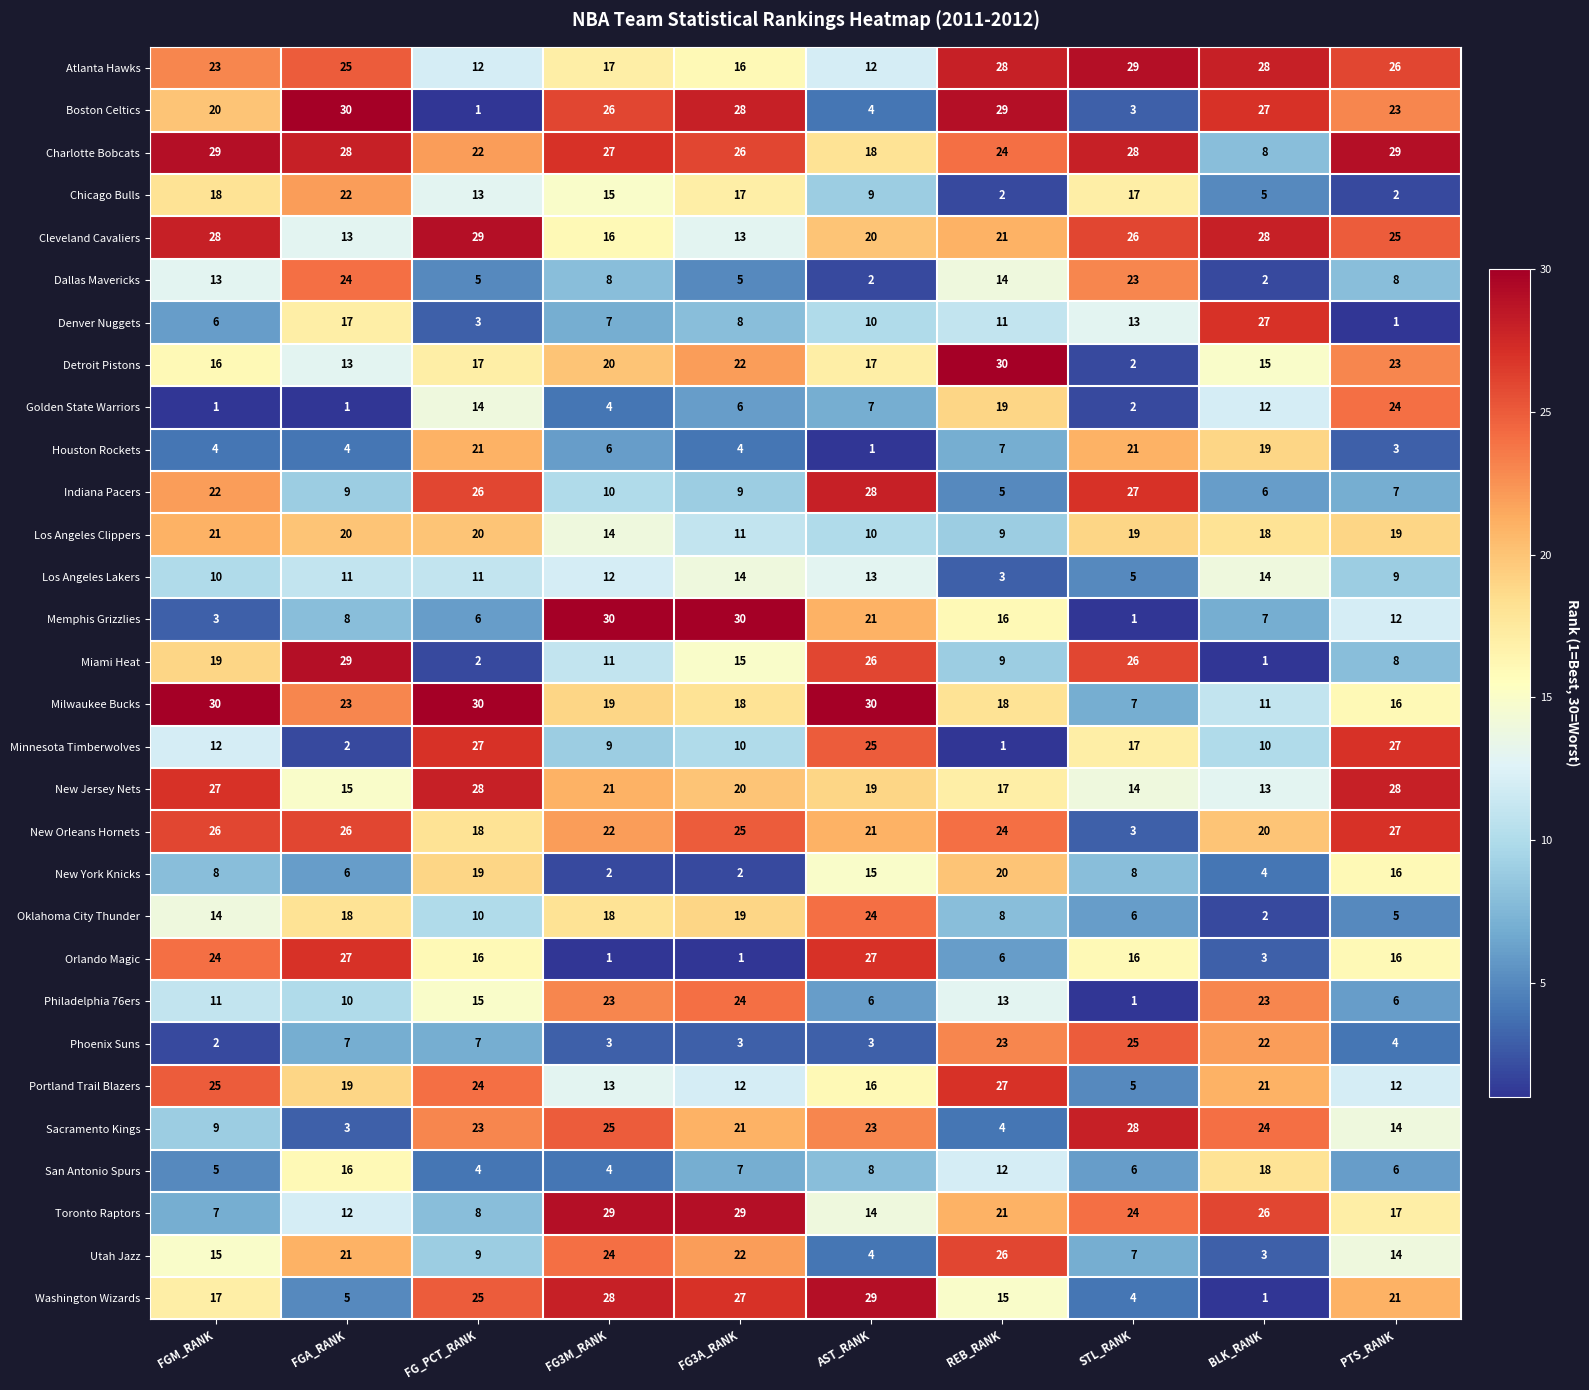

Rank the series at FG_PCT_RANK from highest to lowest value.

Milwaukee Bucks, Cleveland Cavaliers, New Jersey Nets, Minnesota Timberwolves, Indiana Pacers, Washington Wizards, Portland Trail Blazers, Sacramento Kings, Charlotte Bobcats, Houston Rockets, Los Angeles Clippers, New York Knicks, New Orleans Hornets, Detroit Pistons, Orlando Magic, Philadelphia 76ers, Golden State Warriors, Chicago Bulls, Atlanta Hawks, Los Angeles Lakers, Oklahoma City Thunder, Utah Jazz, Toronto Raptors, Phoenix Suns, Memphis Grizzlies, Dallas Mavericks, San Antonio Spurs, Denver Nuggets, Miami Heat, Boston Celtics